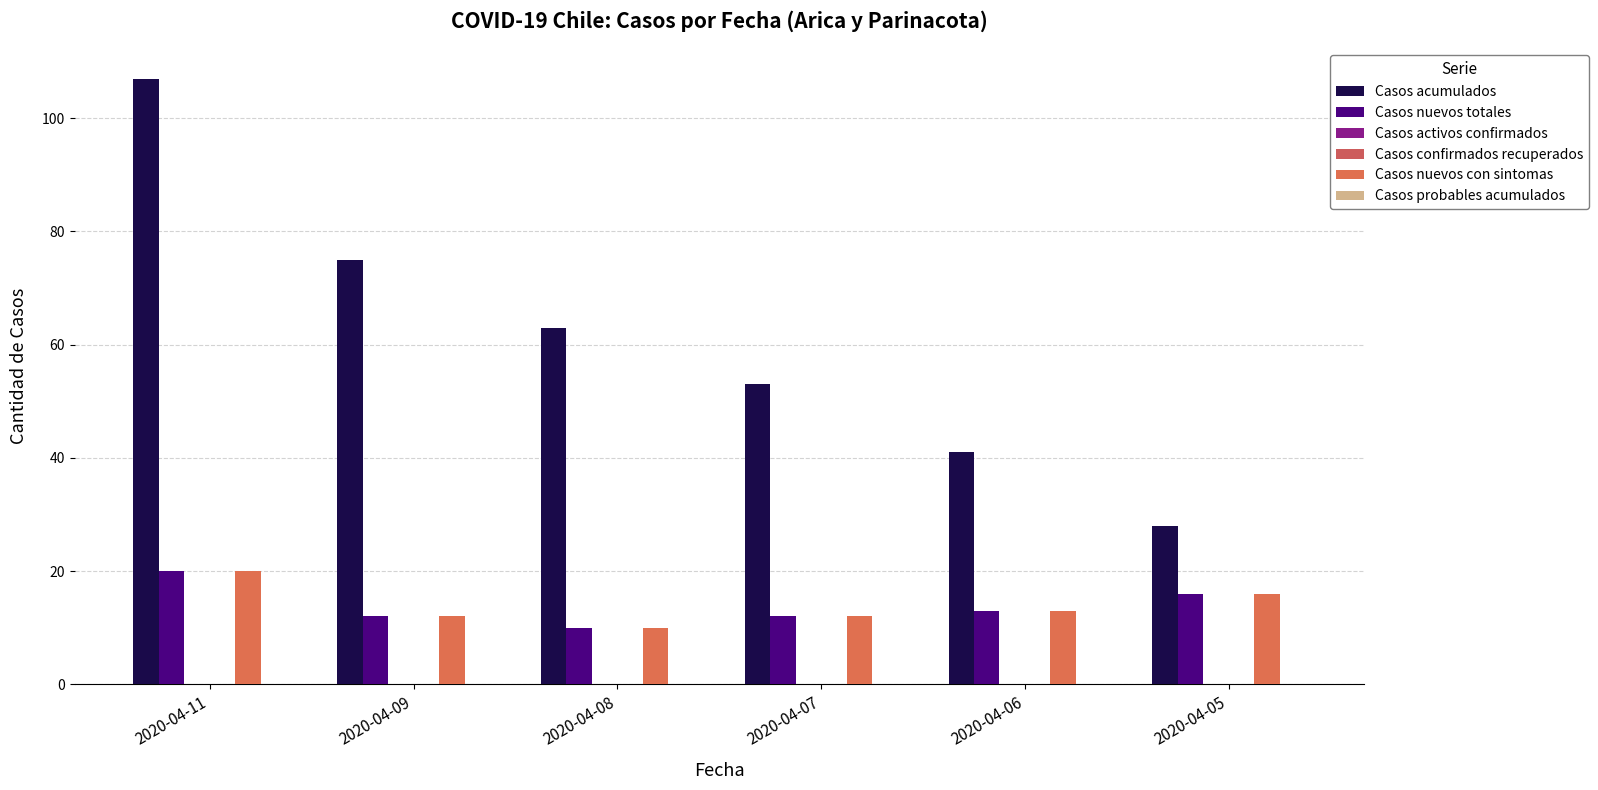

What is the sum of all Casos nuevos totales values?

83